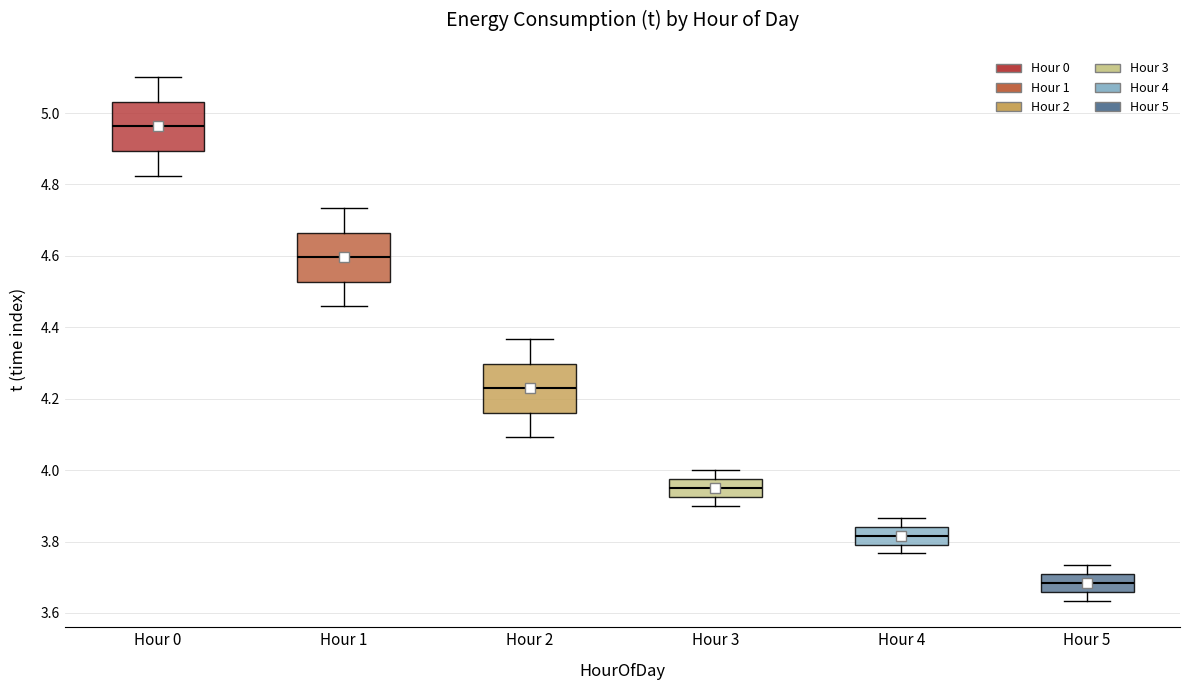

Where is the upper edge of the box for Hour 0 on the y-axis? The values are not printed on the chart, so give them approximately, as read against the axis.

5.04